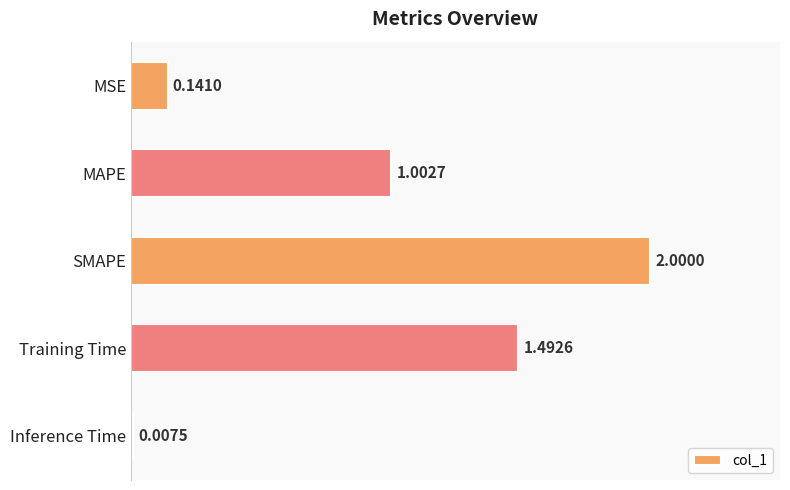

What is the change in value from MSE to Training Time?

+1.4